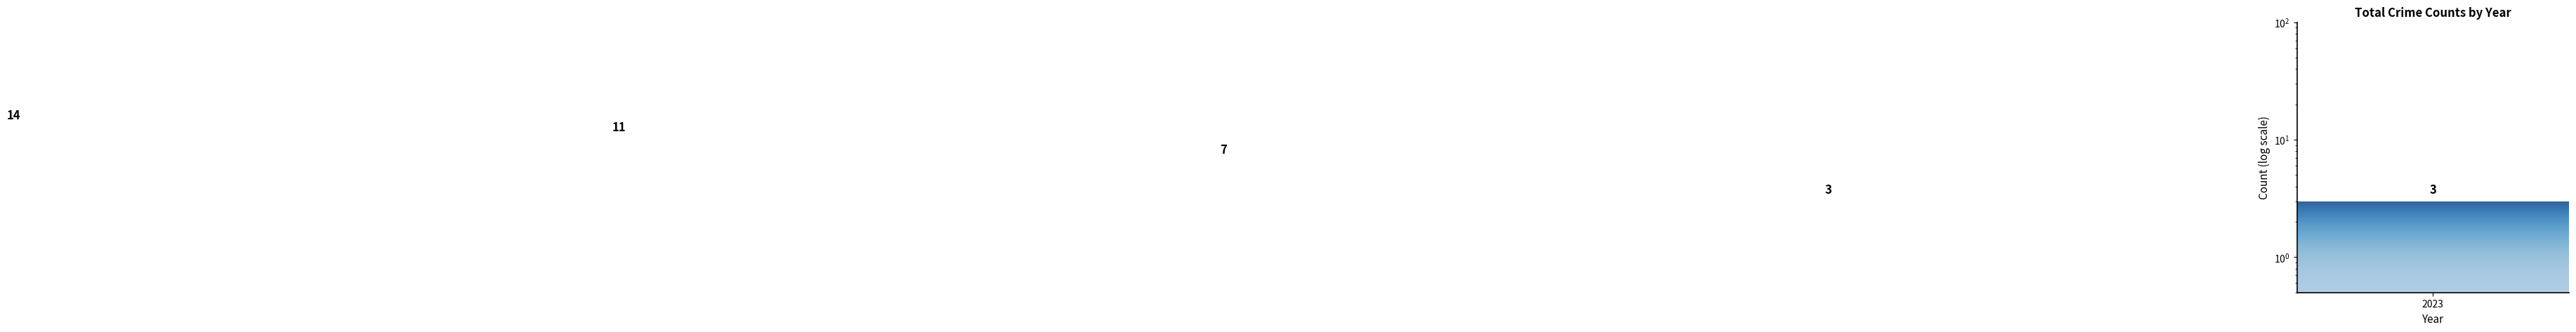

What is the difference between the maximum and minimum values?

11